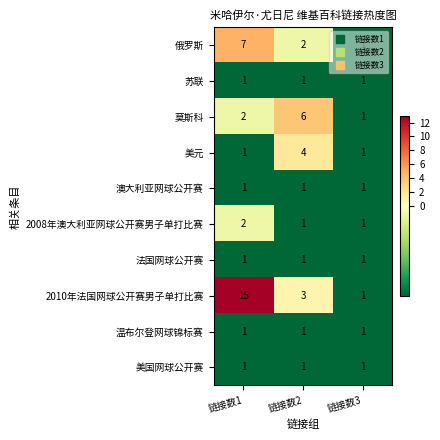

Which series has the largest total across all categories?

2010年法国网球公开赛男子单打比赛